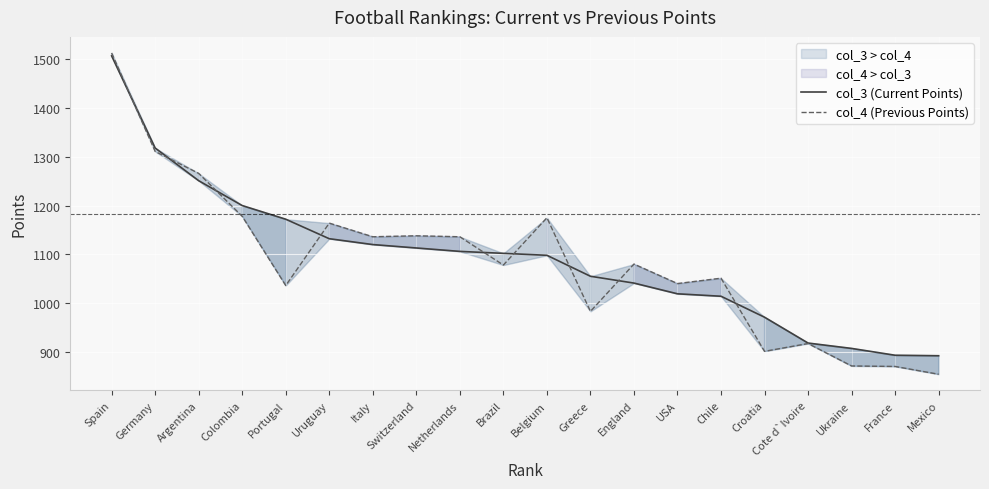

How many data points in col_4 (Previous Points) are above 1080?

9